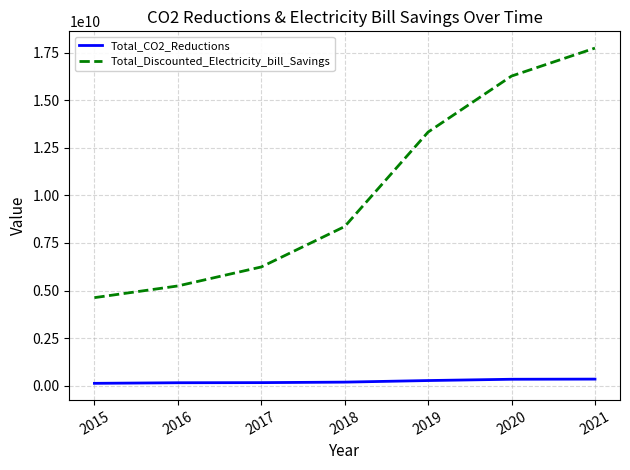

Which series changed the most between 2017 and 2021?

Total_Discounted_Electricity_bill_Savings